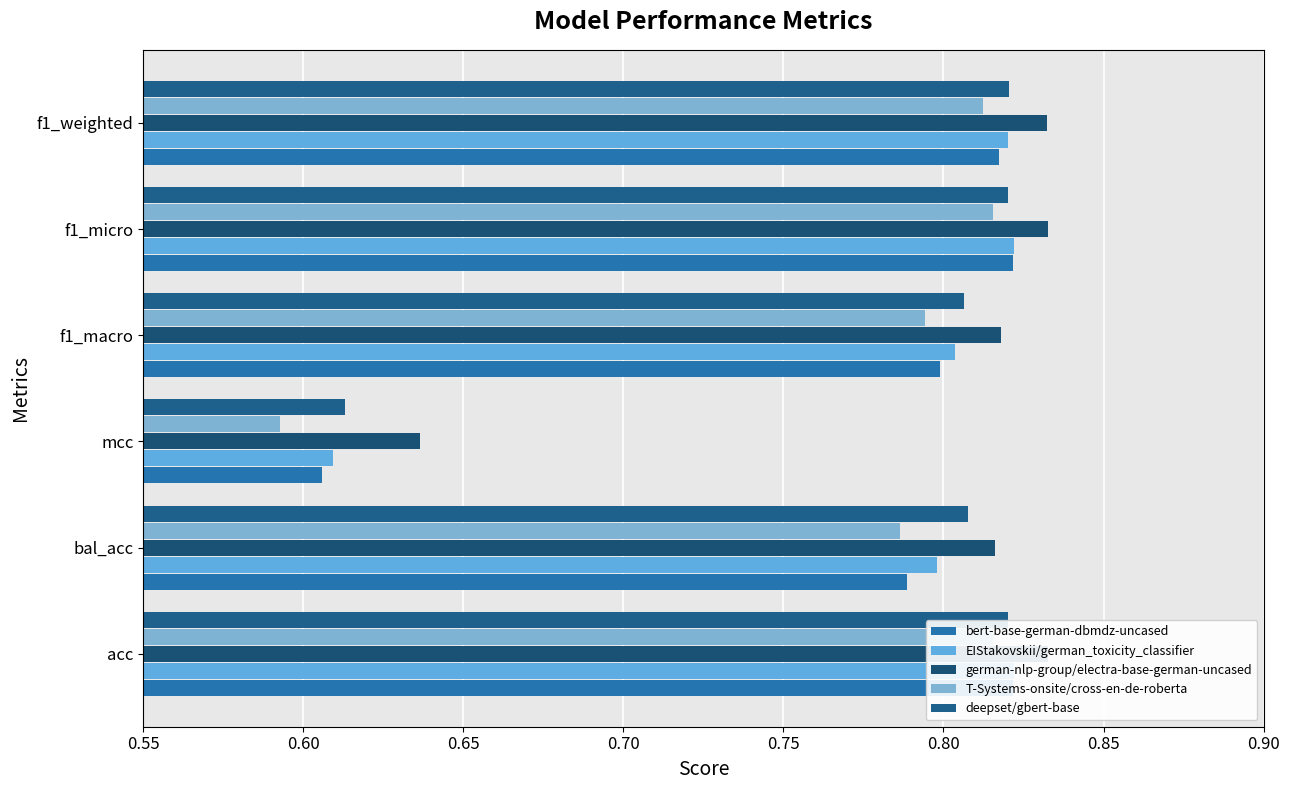

Which series has the largest range (max minus min)?

T-Systems-onsite/cross-en-de-roberta